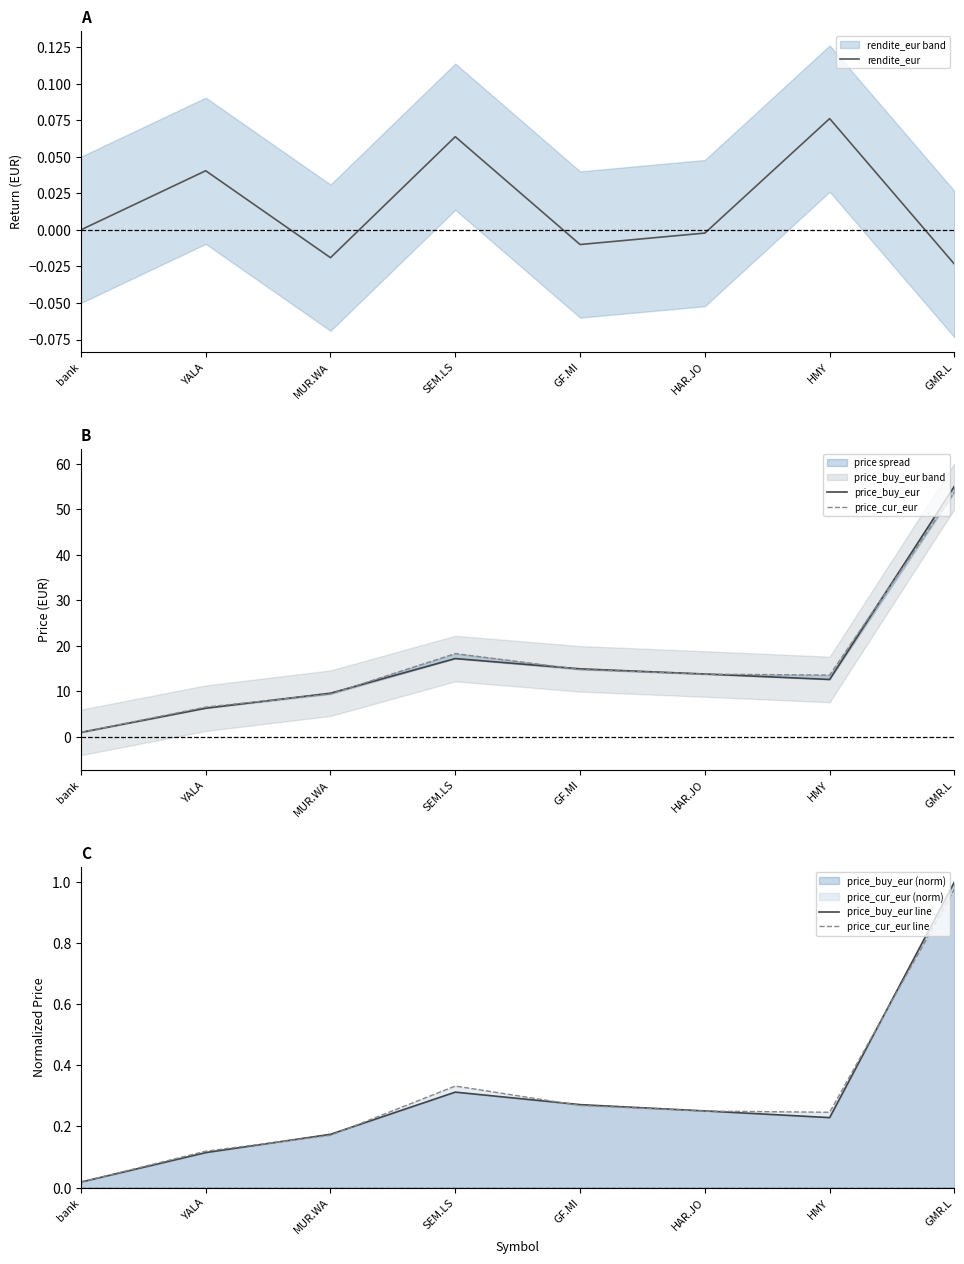

Between GMR.L and MUR.WA, which is larger?

MUR.WA